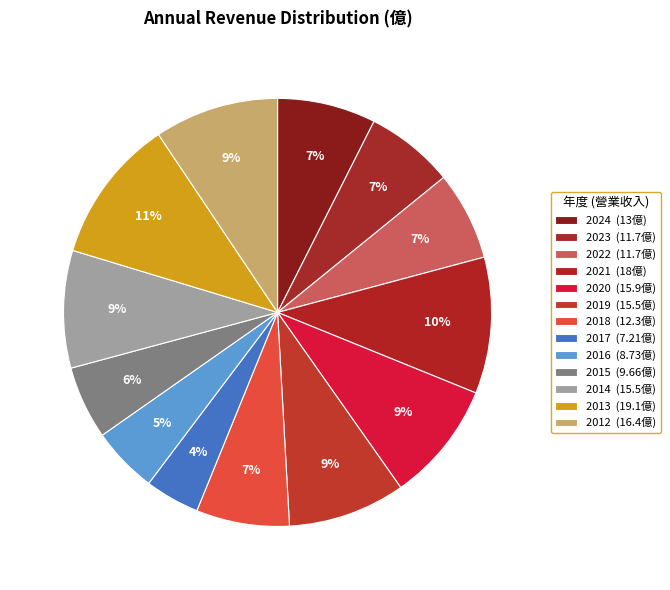

Count the number of slices in the pie.

13